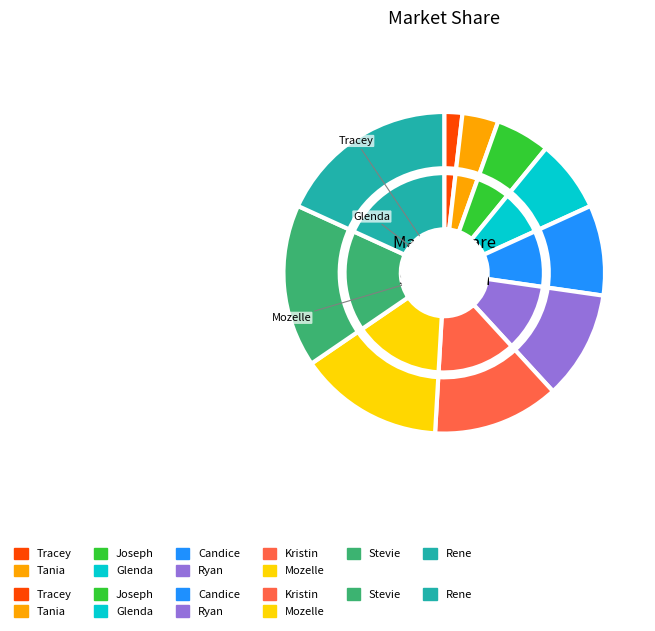

How many segments does this pie chart have?

10